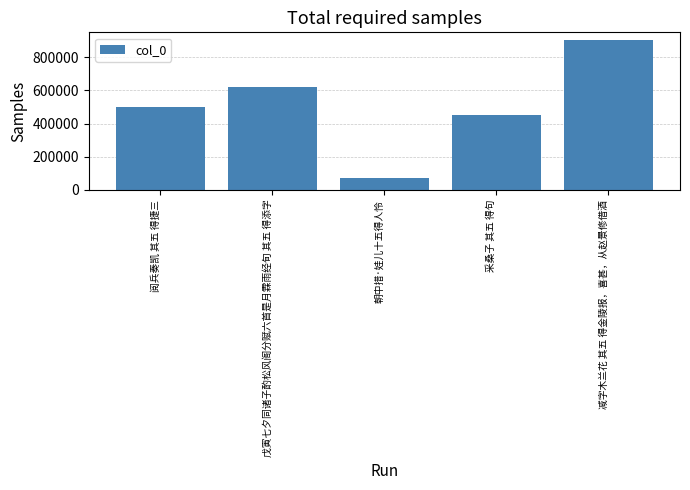

Does the chart contain any negative values?

No